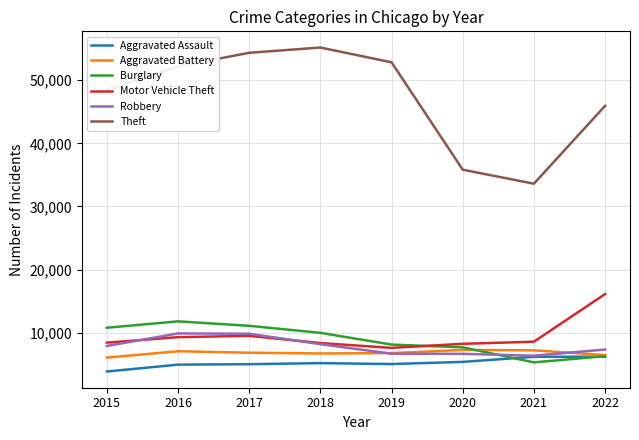

In Theft, how many points are higher than both neighbors (excluding endpoints)?

1